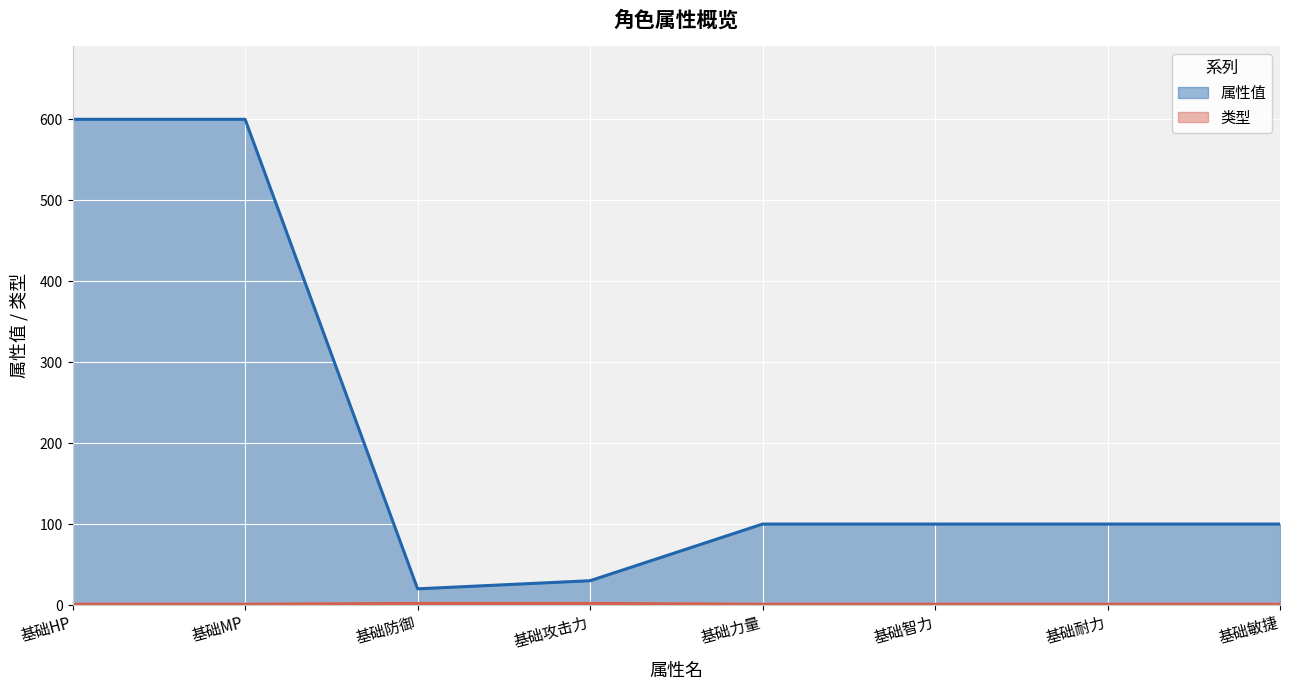

Which category has the lowest value in the 属性值 series?

基础防御